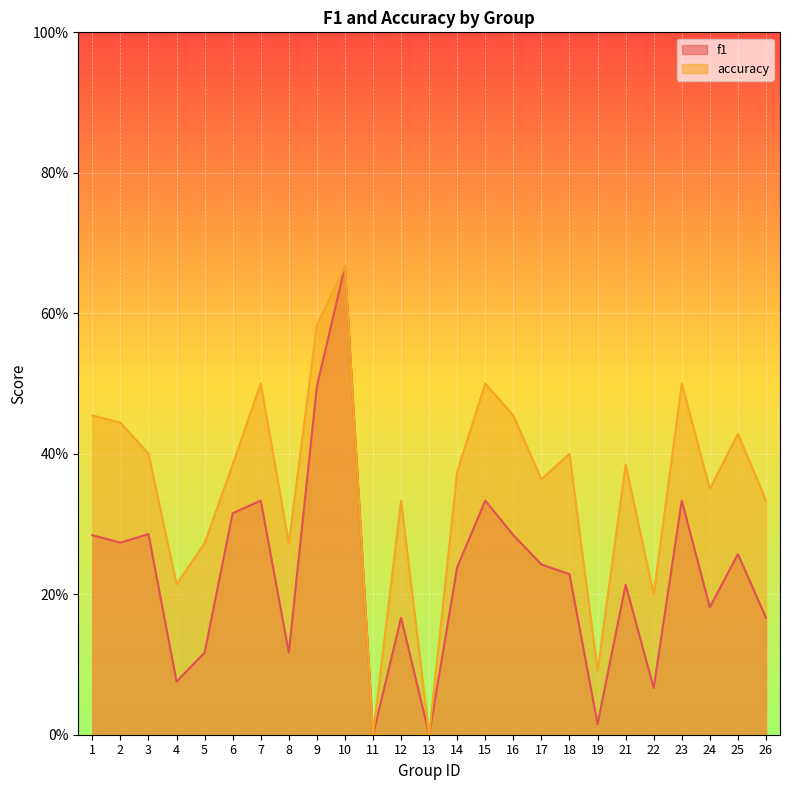

In f1, how many points are lower than both neighbors (excluding endpoints)?

8